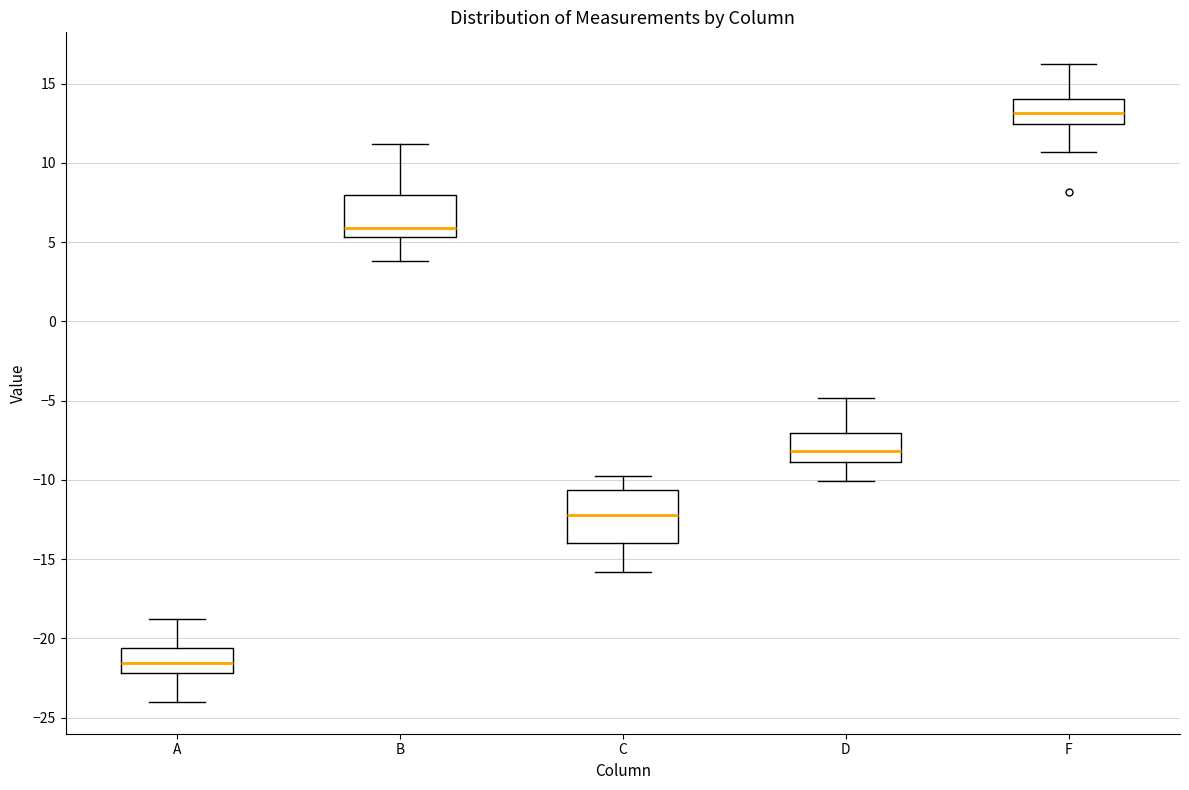

Reading left to right, transcribe this box plot: for each box, give where its median line is, the range the box spans, and where its two whiskers end, as read against the y-axis. The values are not printed on the chart, so give them approximately, as read against the axis.

A: median -21.5, box -22.0 to -20.5, whiskers -24.0 to -19.0
B: median 6.0, box 5.5 to 8.0, whiskers 4.0 to 11.0
C: median -12.0, box -14.0 to -10.5, whiskers -16.0 to -10.0
D: median -8.0, box -9.0 to -7.0, whiskers -10.0 to -5.0
F: median 13.0, box 12.5 to 14.0, whiskers 10.5 to 16.0